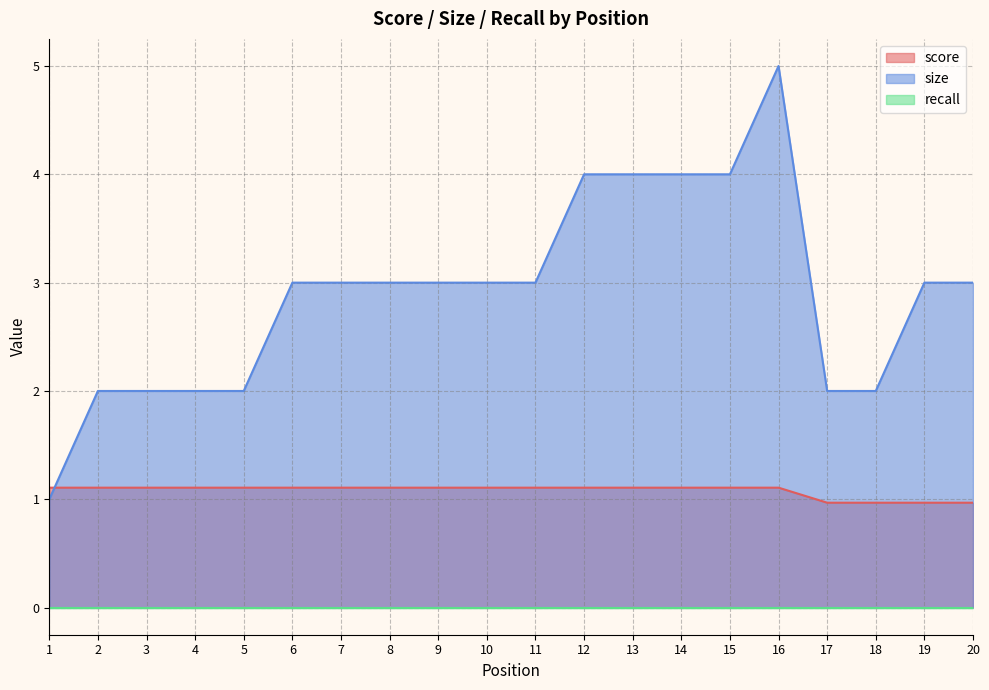

What is the value of the size point at the 8th from the left?

3.0